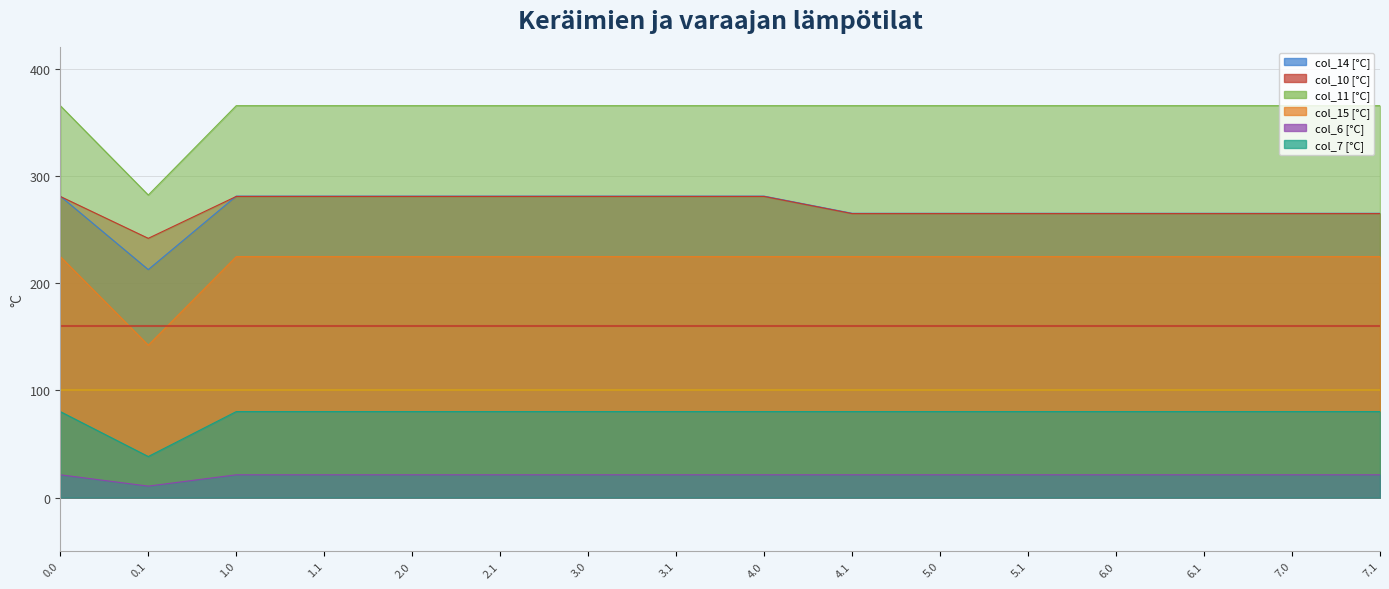

True or false: col_6 has a value of 237.5 at 5.0.

False